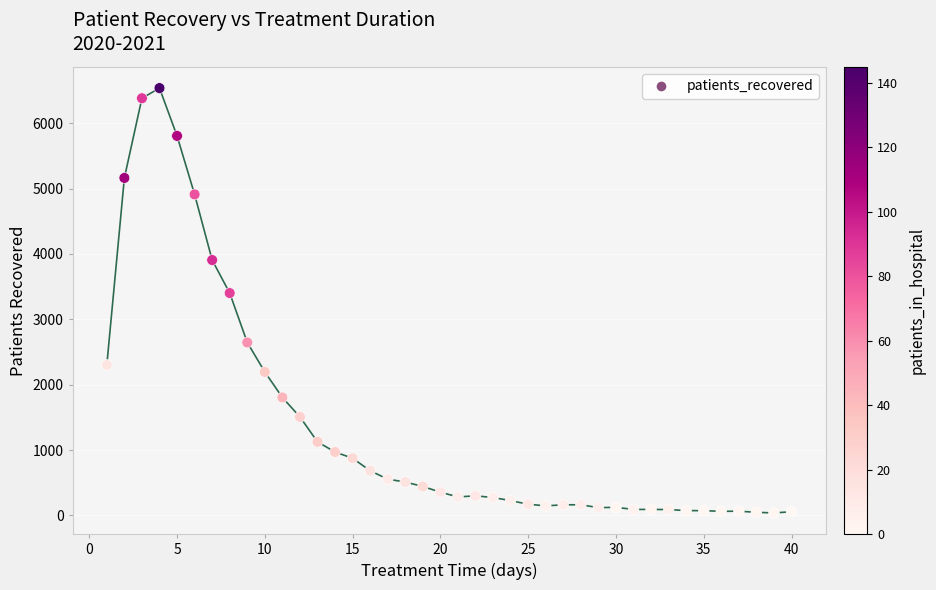

What is the range of Y values (max minus min)?

6499